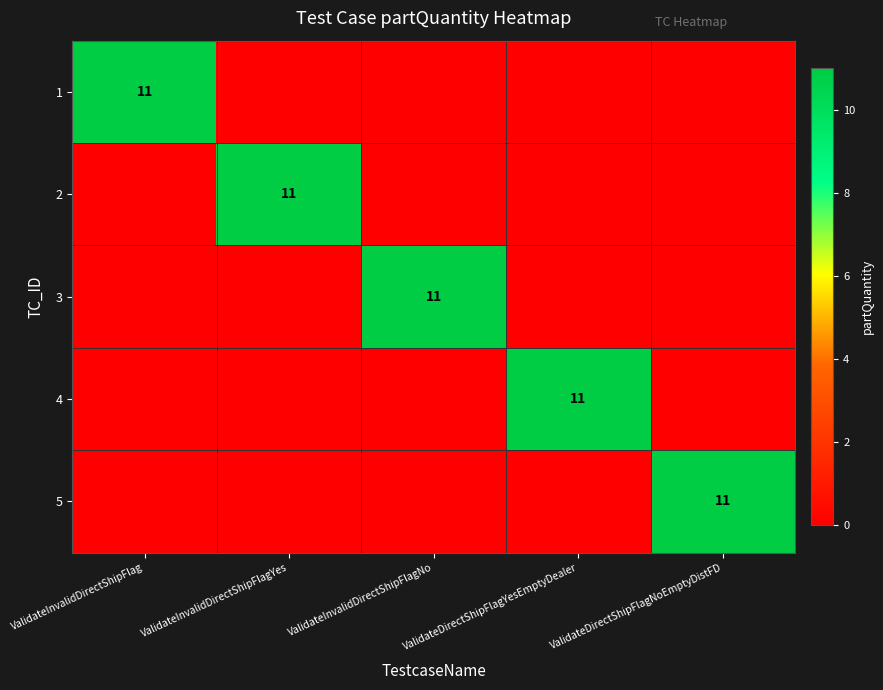

The value of 4 at ValidateDirectShipFlagYesEmptyDealer is 7. True or false?

False